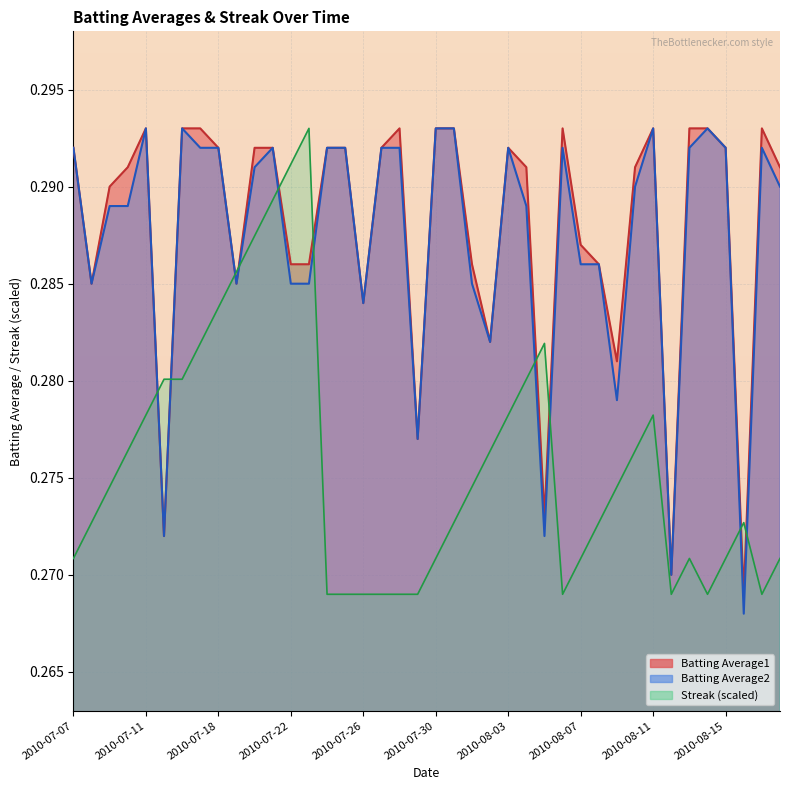

At which category is the sum across all series the highest?

2010-07-21